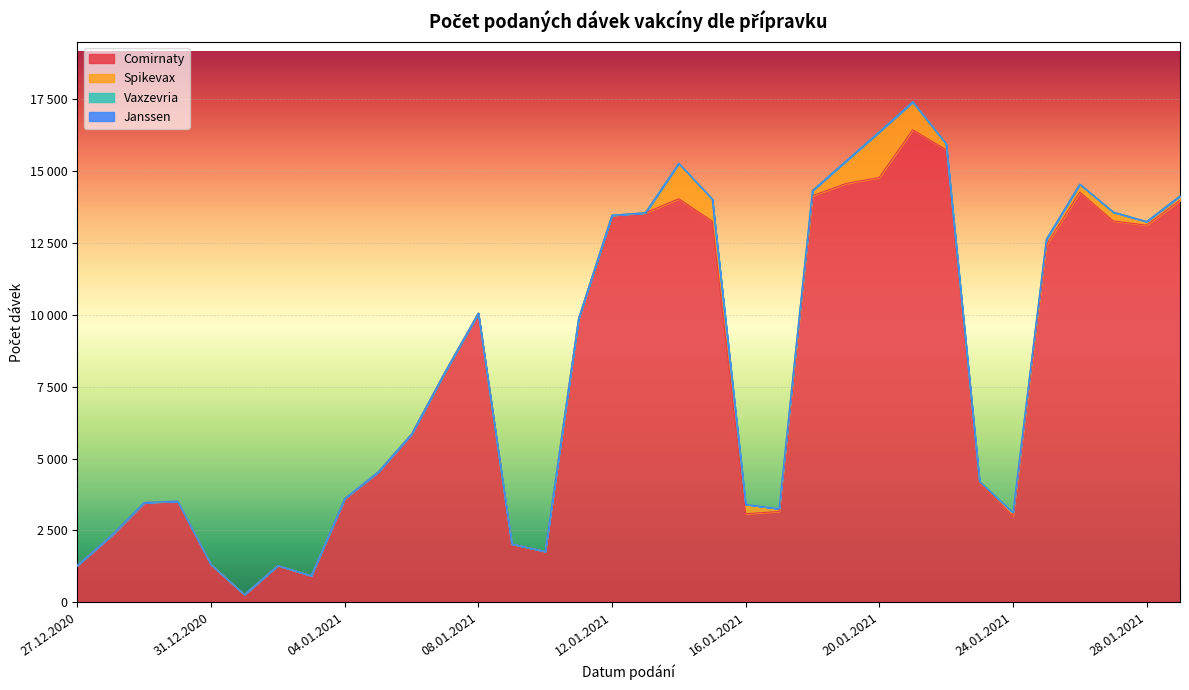

True or false: Vaxzevria and Spikevax cross at least once.

False